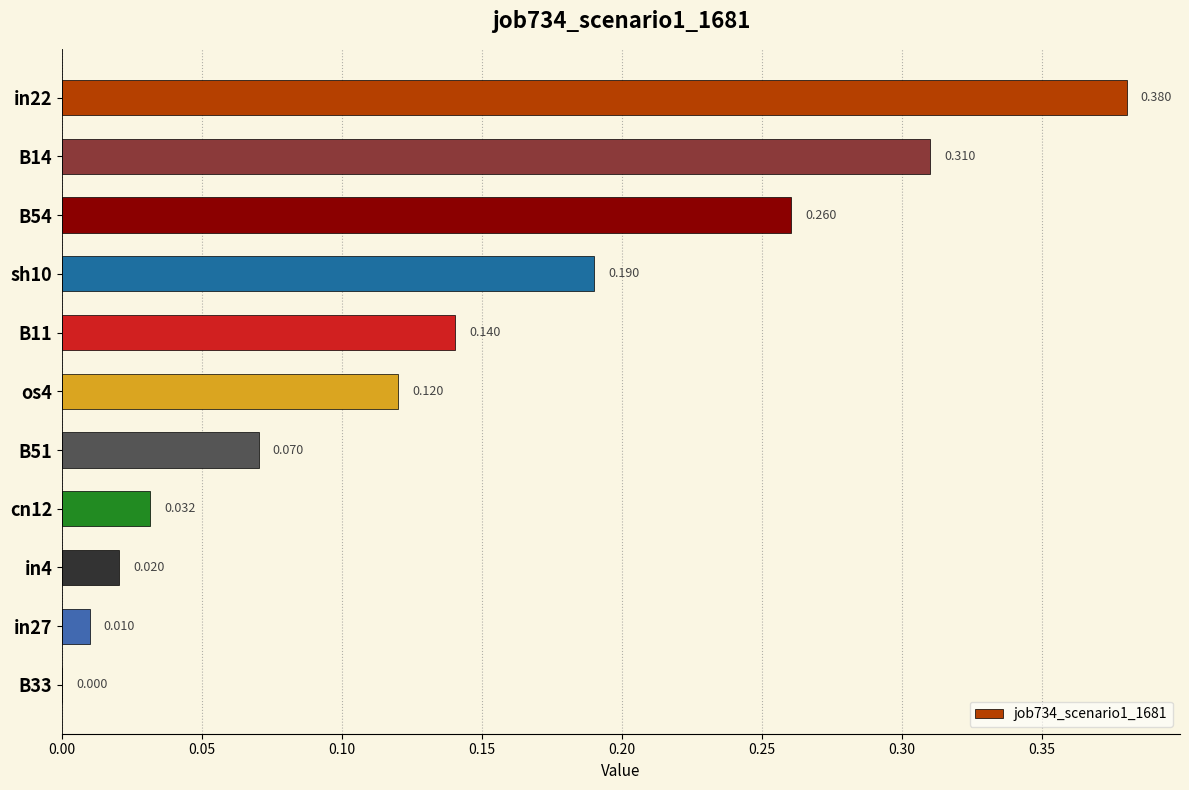

Count the number of values greater than 0.

10